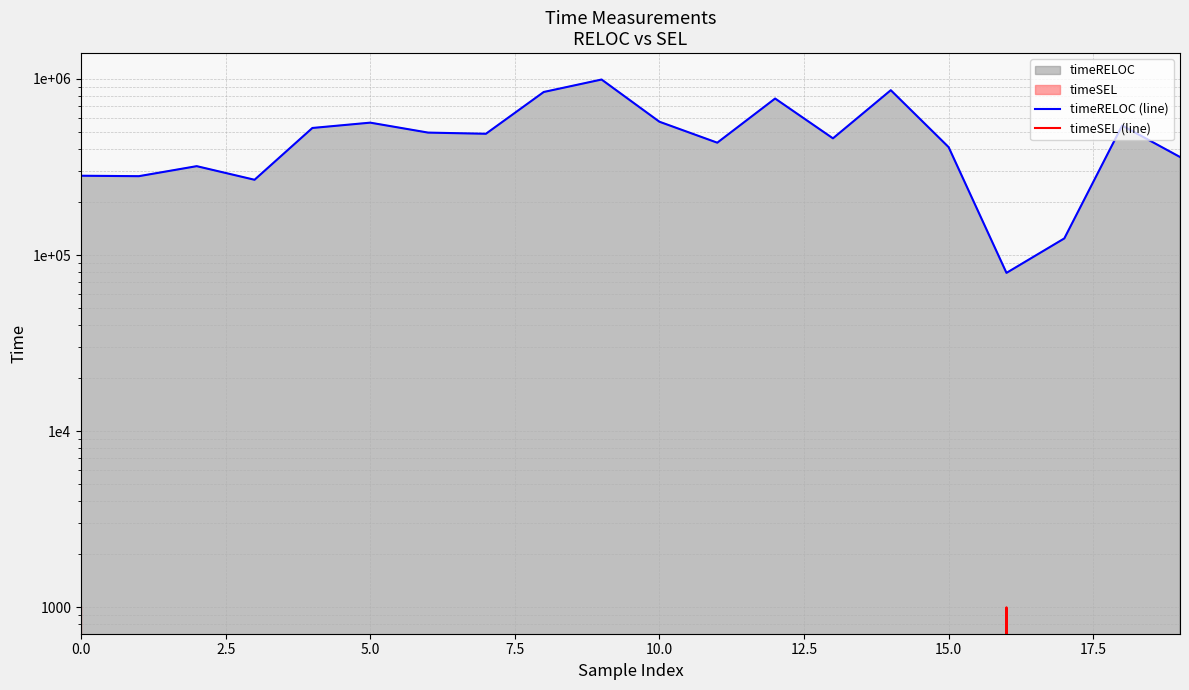

At which label does timeRELOC (line) reach its peak?

9